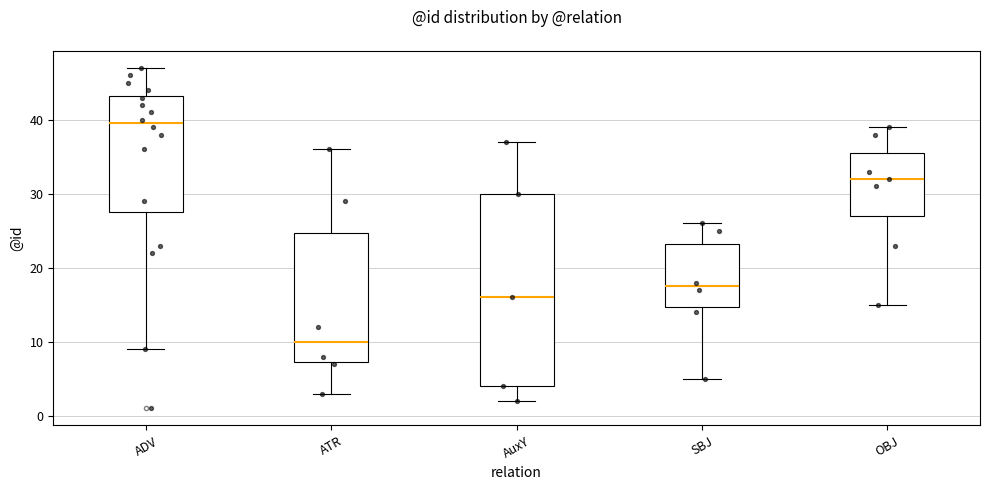

Reading left to right, read every box against the y-axis: the position of its median line, the range the box covers, and the ends of its whiskers. The values are not printed on the chart, so give them approximately, as read against the axis.

ADV: median 40, box 28 to 43, whiskers 9 to 47
ATR: median 10, box 7 to 25, whiskers 3 to 36
AuxY: median 16, box 4 to 30, whiskers 2 to 37
SBJ: median 18, box 15 to 23, whiskers 5 to 26
OBJ: median 32, box 27 to 36, whiskers 15 to 39